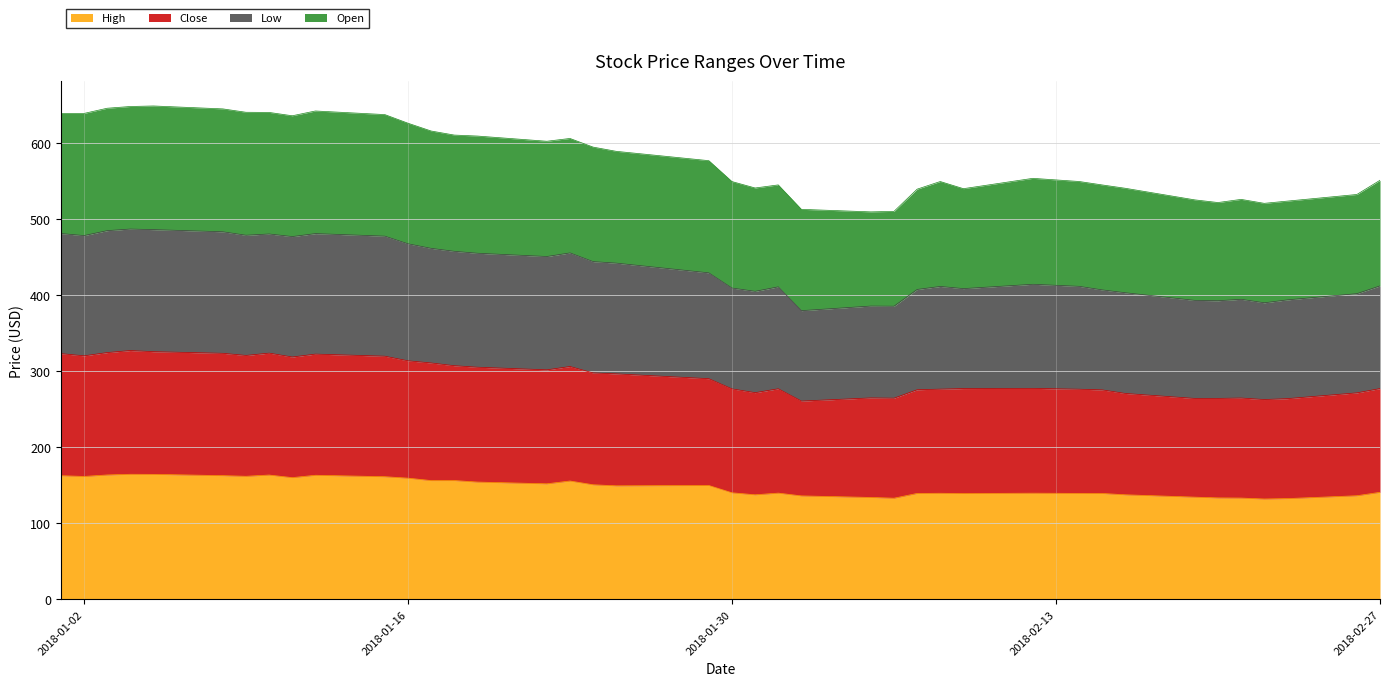

True or false: Low and Close intersect in this chart.

False